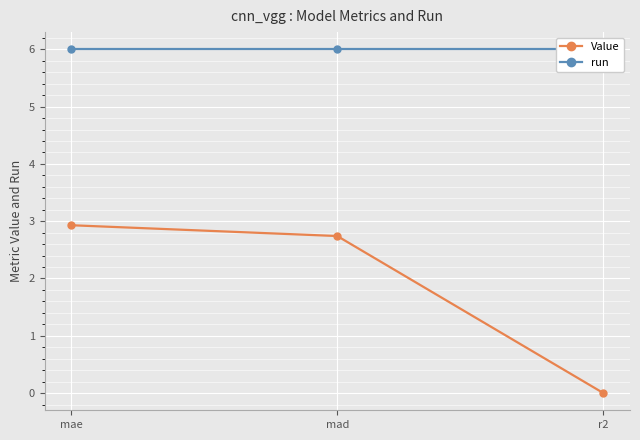

Where is Value nearest to the value 1?

r2